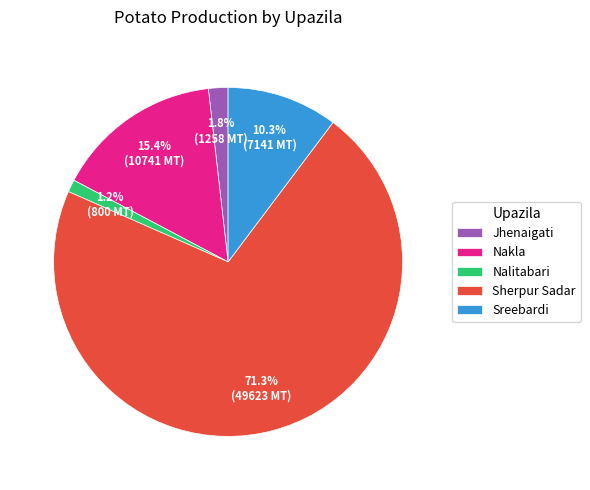

Which slice represents more than half of the pie?

Sherpur Sadar